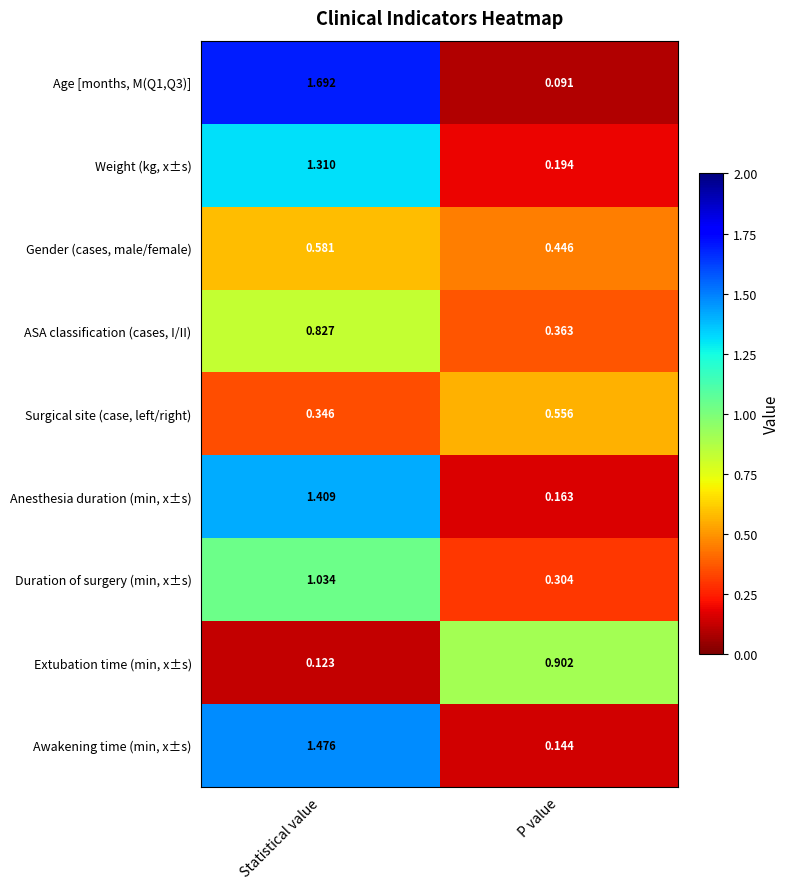

At Statistical value, list the series in order from largest to smallest.

Age [months, M(Q1,Q3)], Awakening time (min, x±s), Anesthesia duration (min, x±s), Weight (kg, x±s), Duration of surgery (min, x±s), ASA classification (cases, I/II), Gender (cases, male/female), Surgical site (case, left/right), Extubation time (min, x±s)